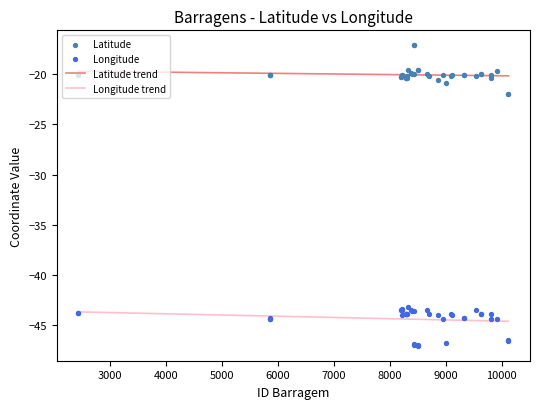

Which series has the largest total across all categories?

Latitude trend